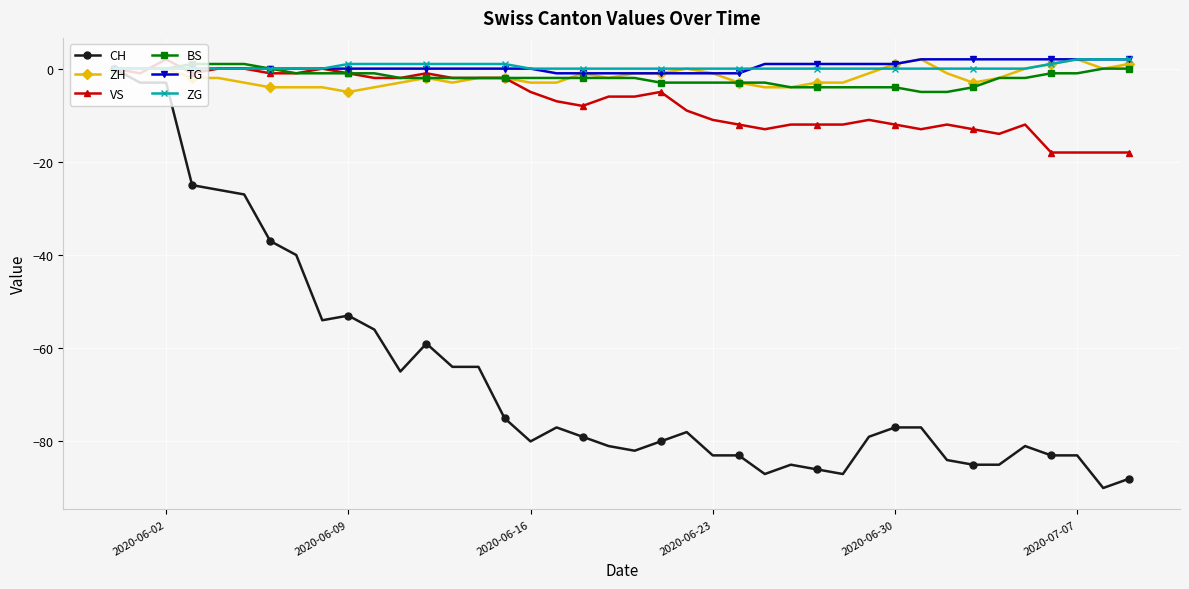

What is the value of the CH point at the 31st from the left?

-77